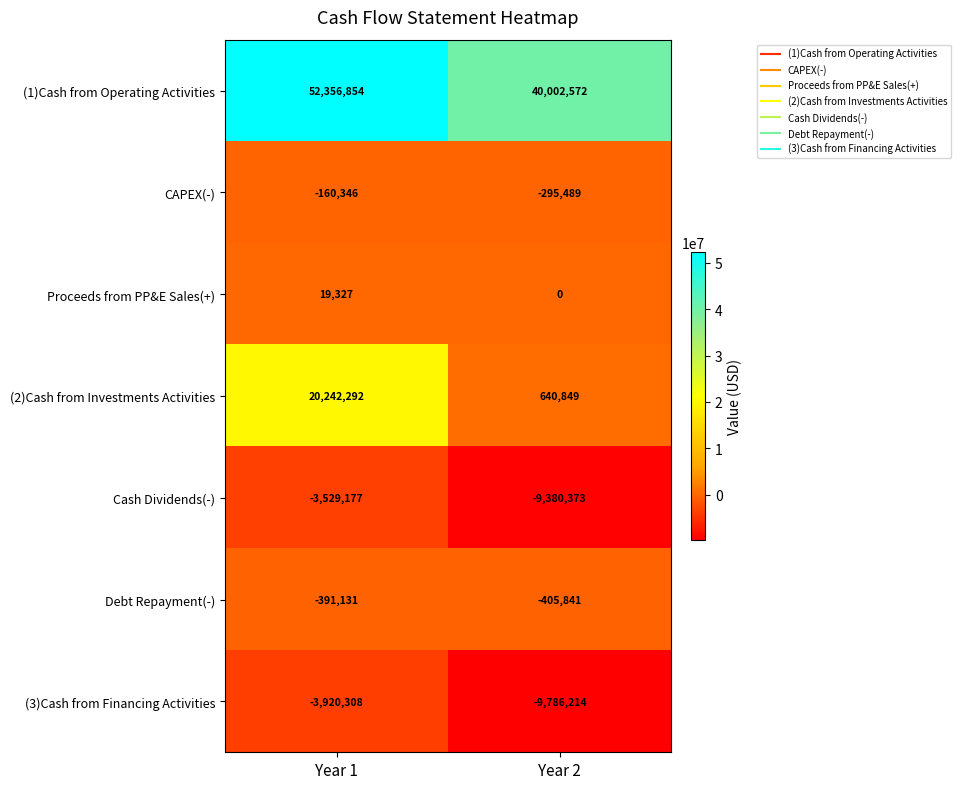

At which category is the sum across all series the highest?

Year 1